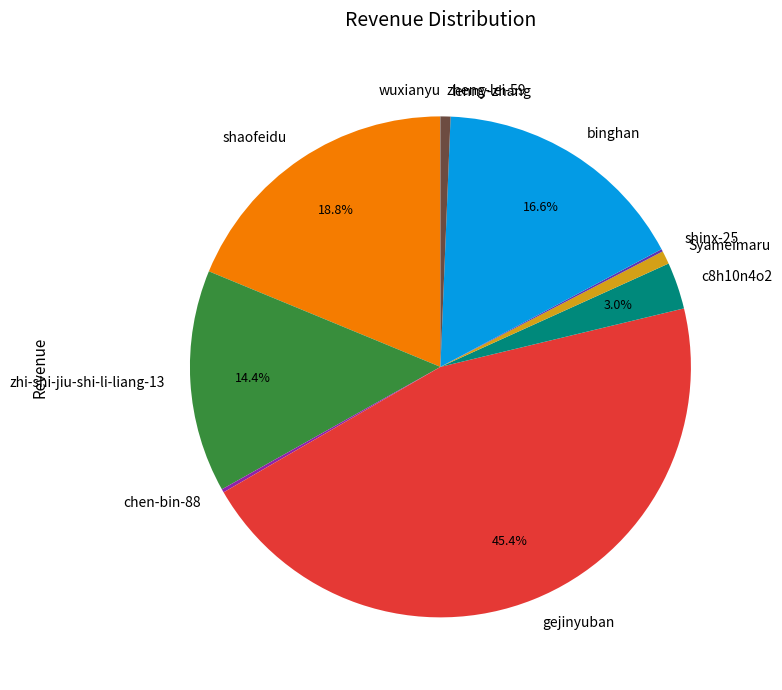

Do shaofeidu and gejinyuban together represent more than half of the pie?

Yes